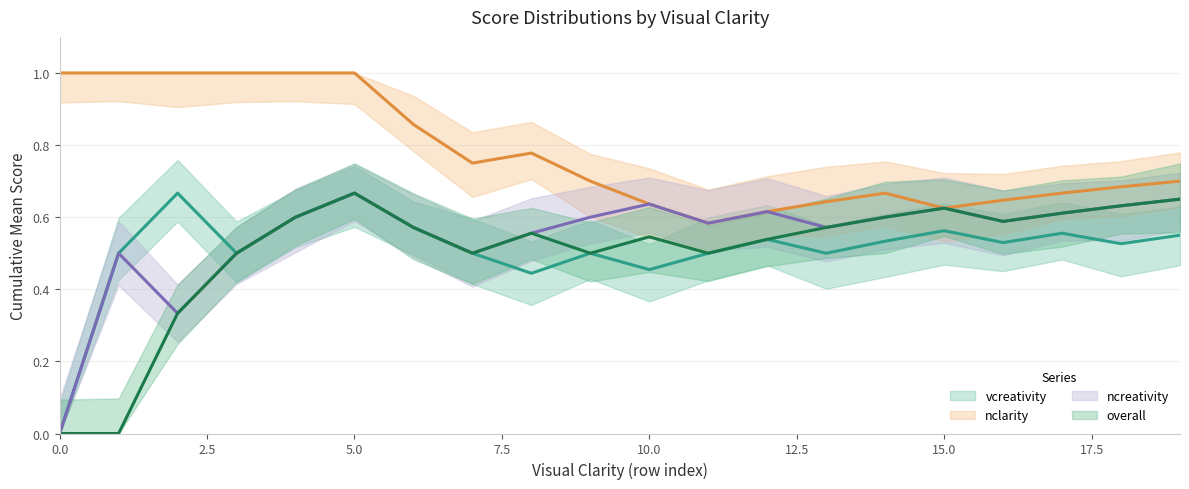

Which series ends up on top after the final intersection of overall and nclarity?

nclarity